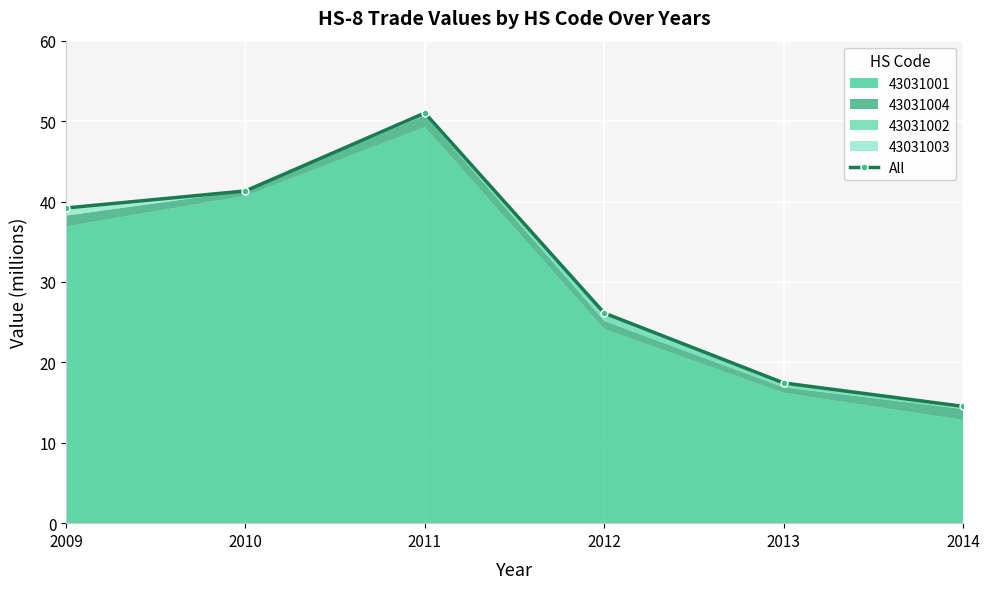

List the labels in order of value, smallest first.

2014, 2013, 2012, 2009, 2010, 2011